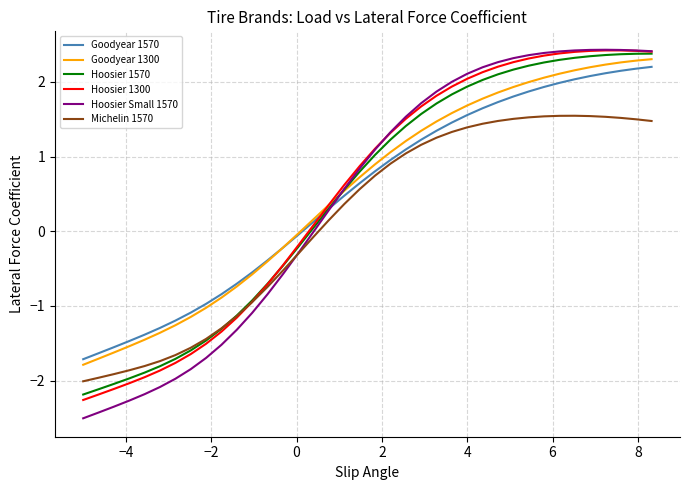

What is the maximum value shown in the chart?

2.4